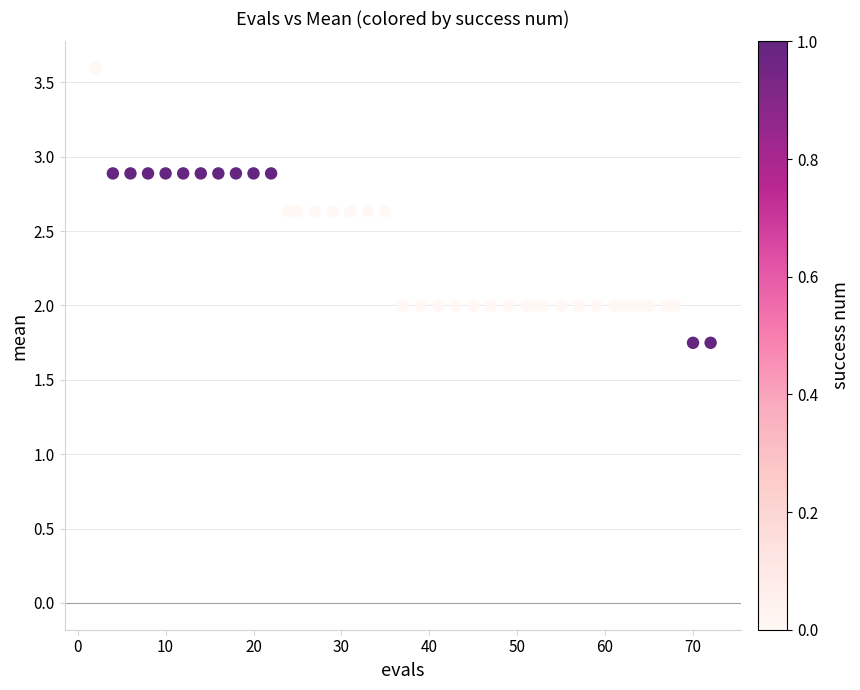

What is the range of Y values (max minus min)?

1.8